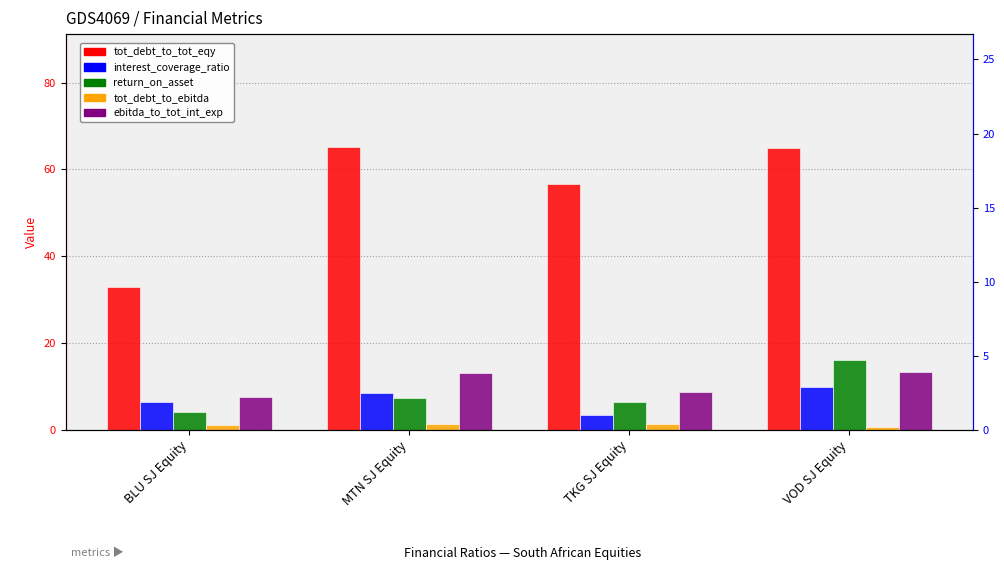

The value of return_on_asset at BLU SJ Equity is 7.1. True or false?

False